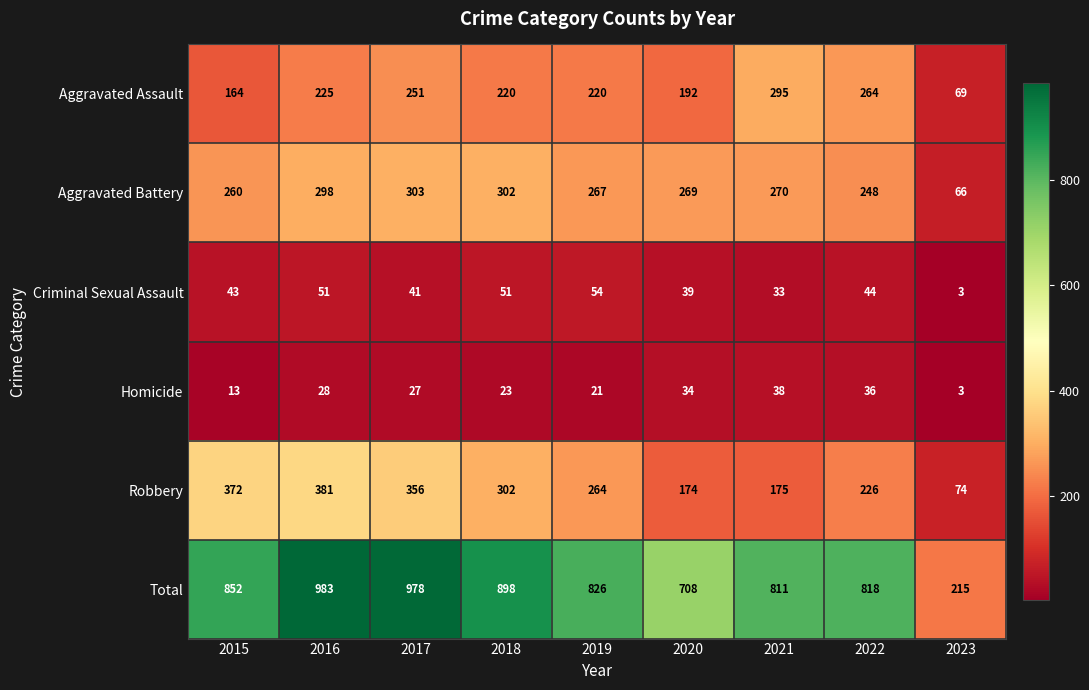

Which series has the widest spread of values?

Total